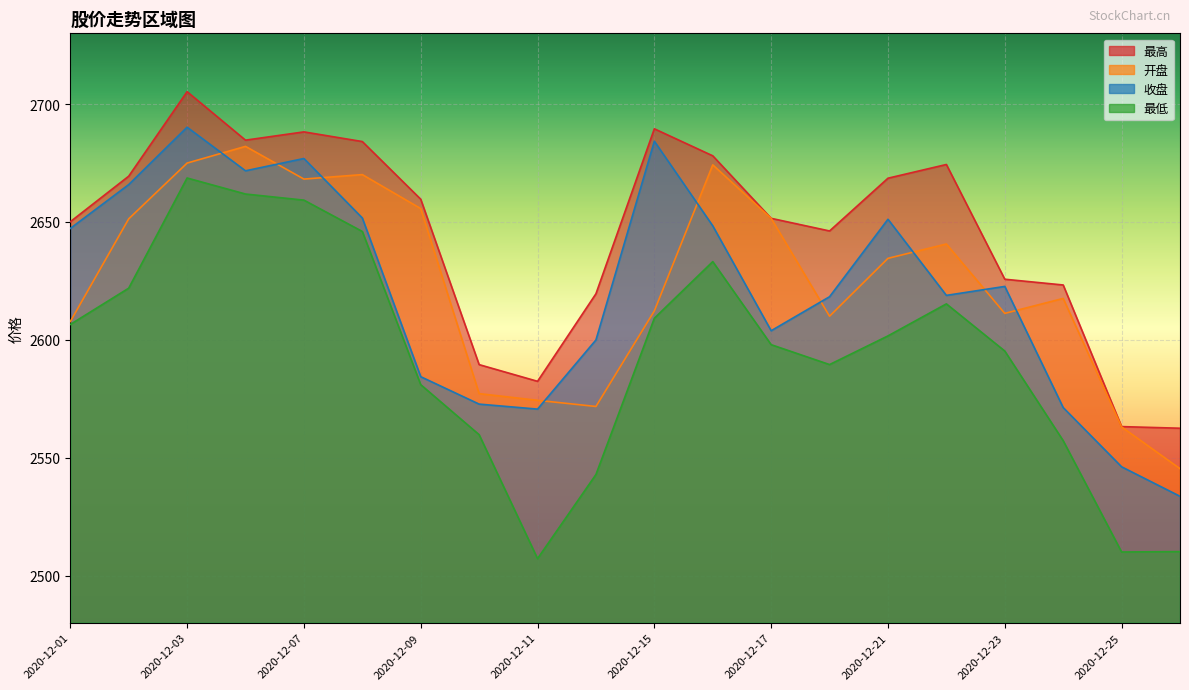

How many lines are shown in the chart?

4